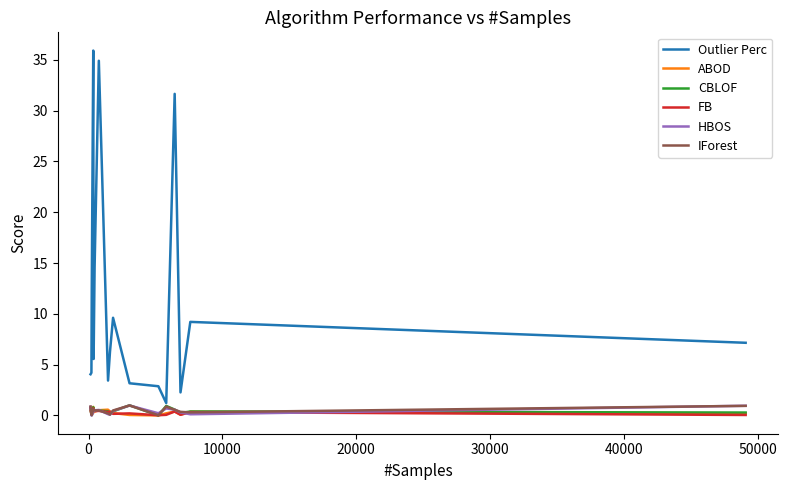

Which series has the largest range (max minus min)?

Outlier Perc